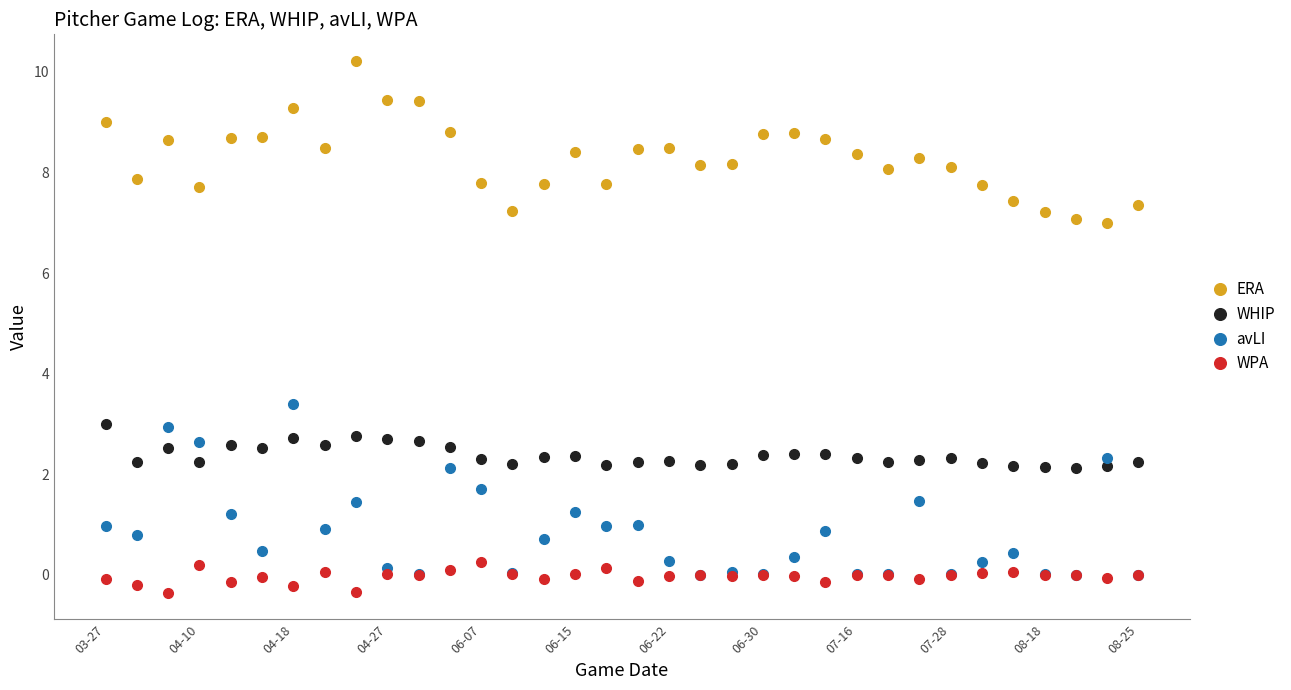

What is the greatest value displayed?

10.2